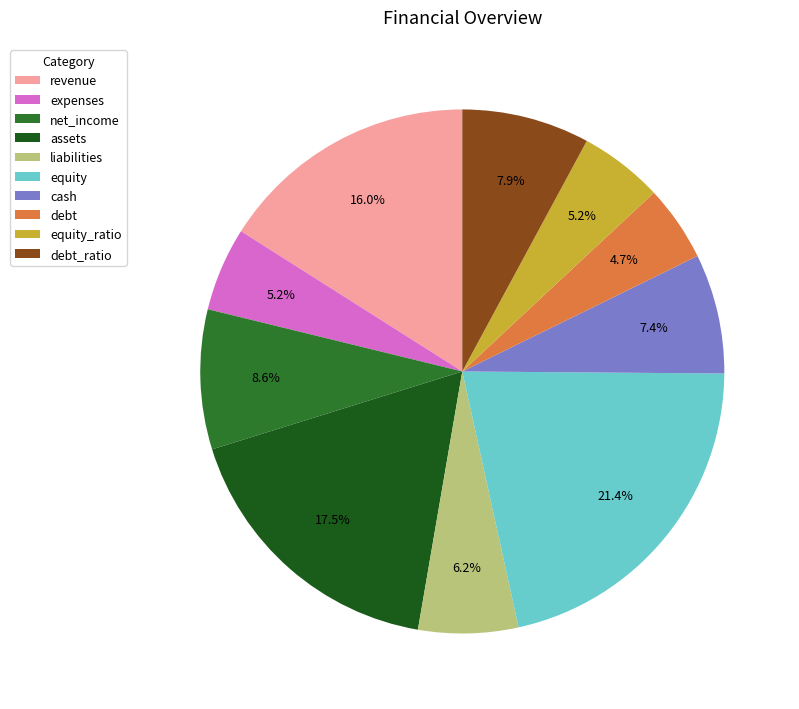

Does revenue represent more than half of the total?

No